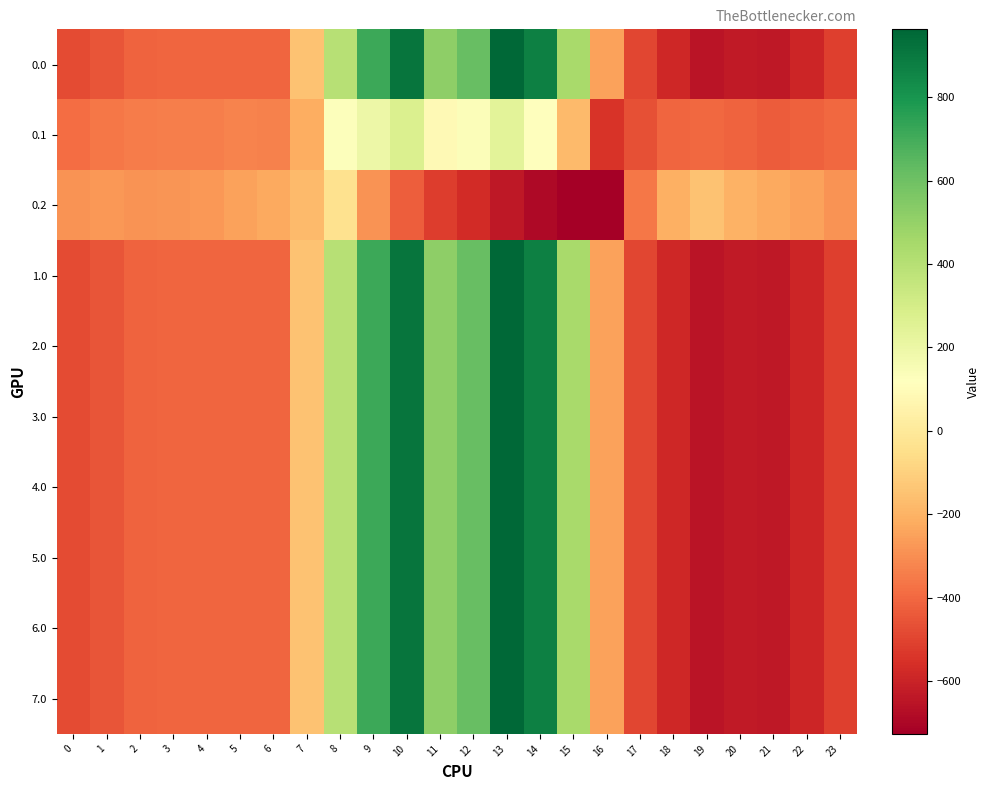

At how many categories does at least one series exceed 950?

1